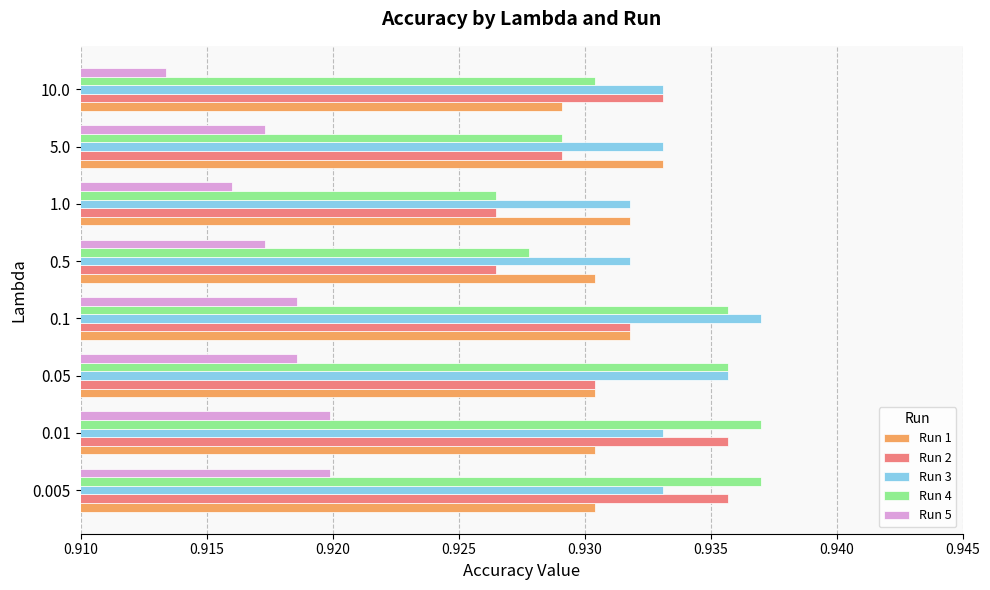

Which series has the largest range (max minus min)?

Run 4